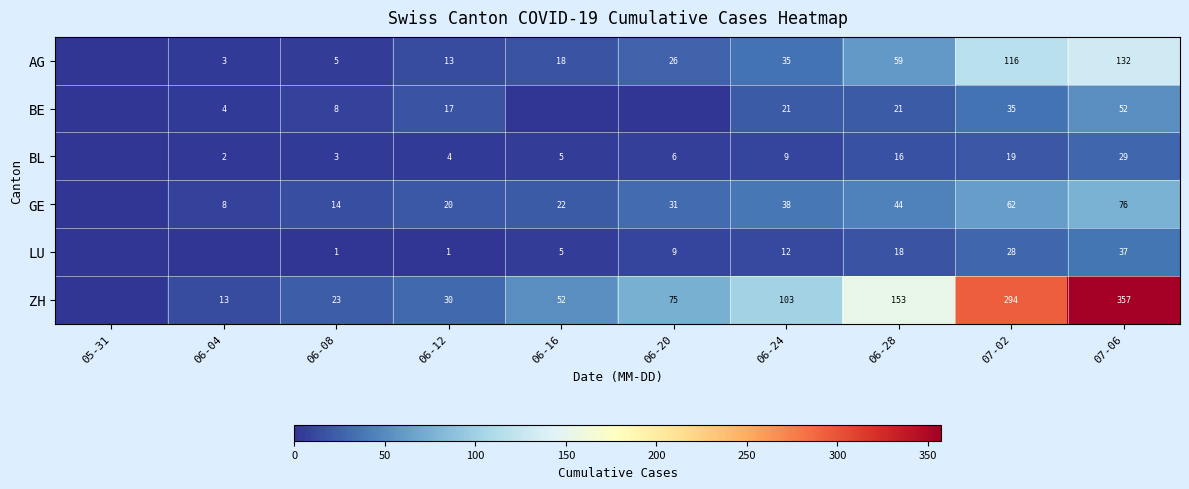

What is the spread (max minus min) of values at 07-06?

328